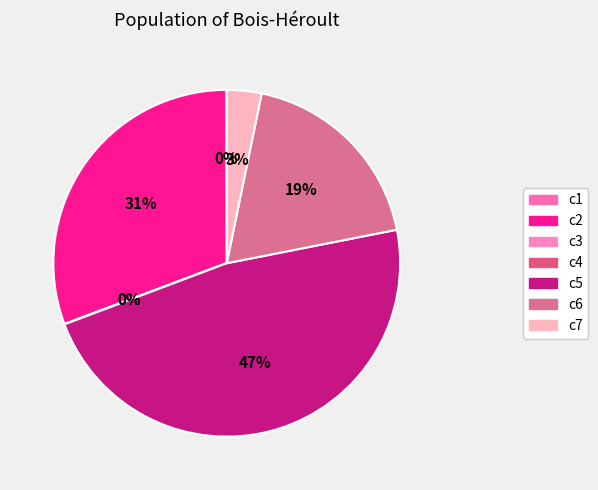

Is it true that c7 is 3% of the pie?

True